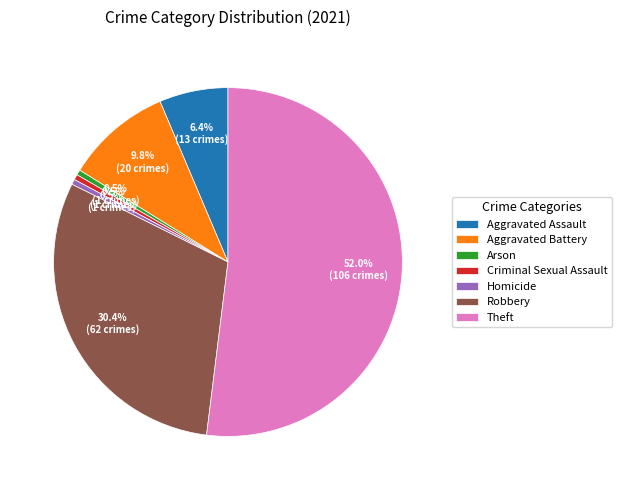

Do Robbery and Aggravated Assault together represent more than half of the pie?

No